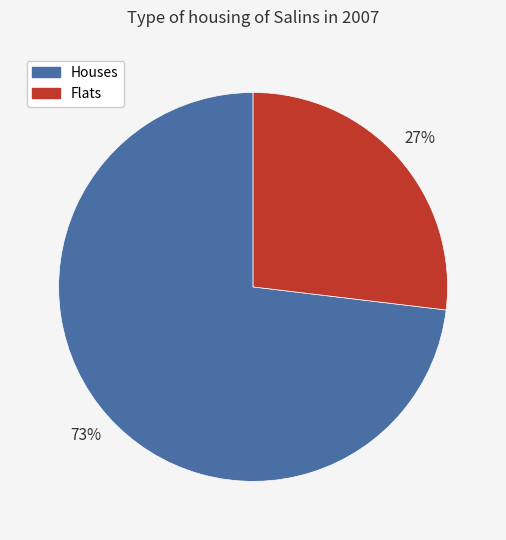

Does any single category account for the majority?

Yes